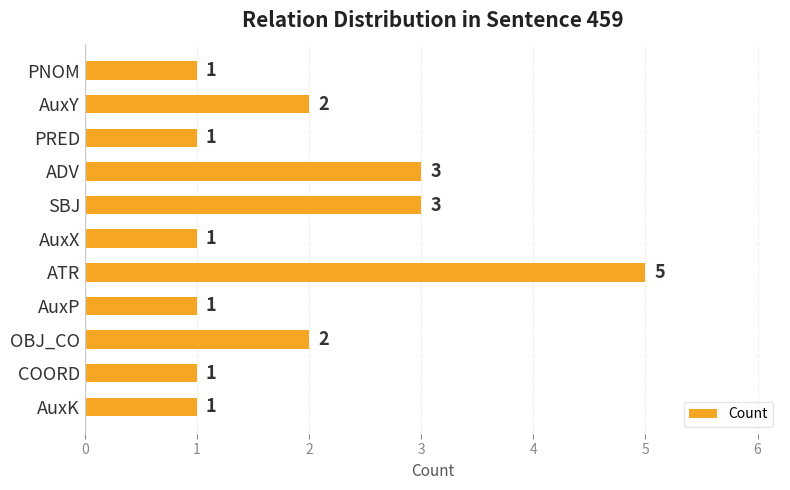

Between ATR and AuxK, which is larger?

ATR